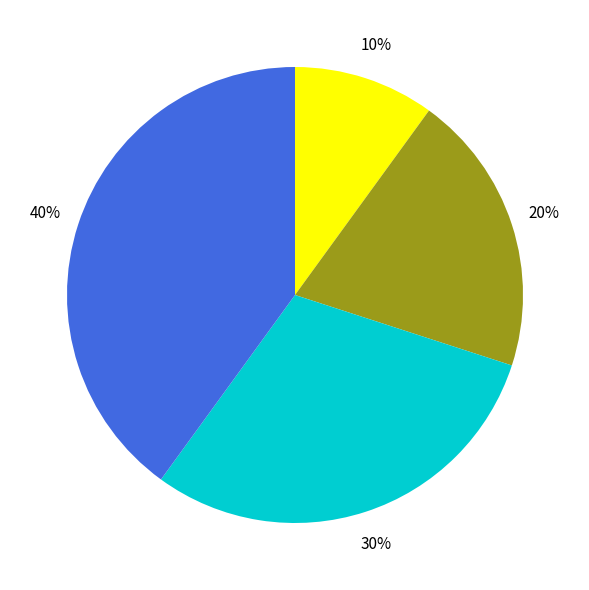

Is there a majority slice in this chart?

No